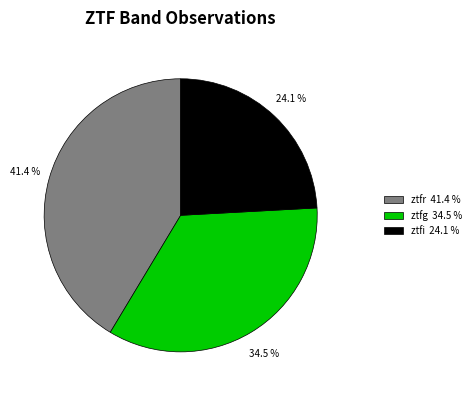

What is the largest slice in the pie chart?

ztfr